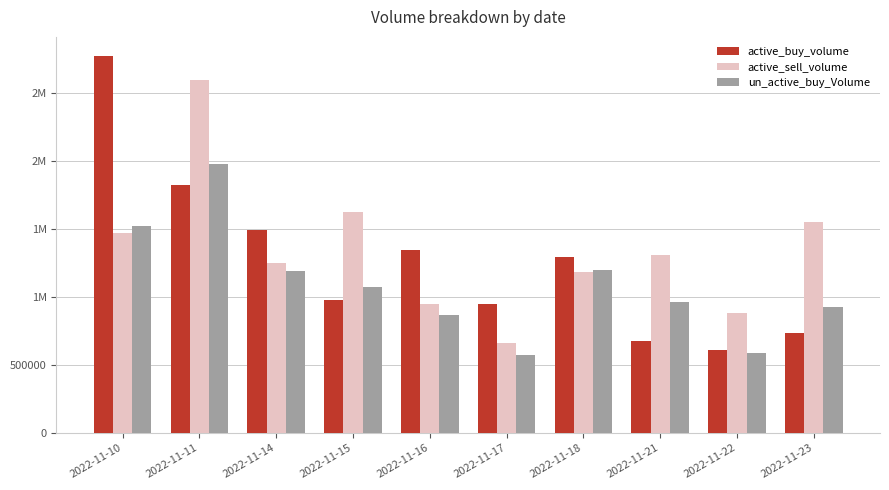

Are the bars grouped side by side (vs. stacked)?

Yes